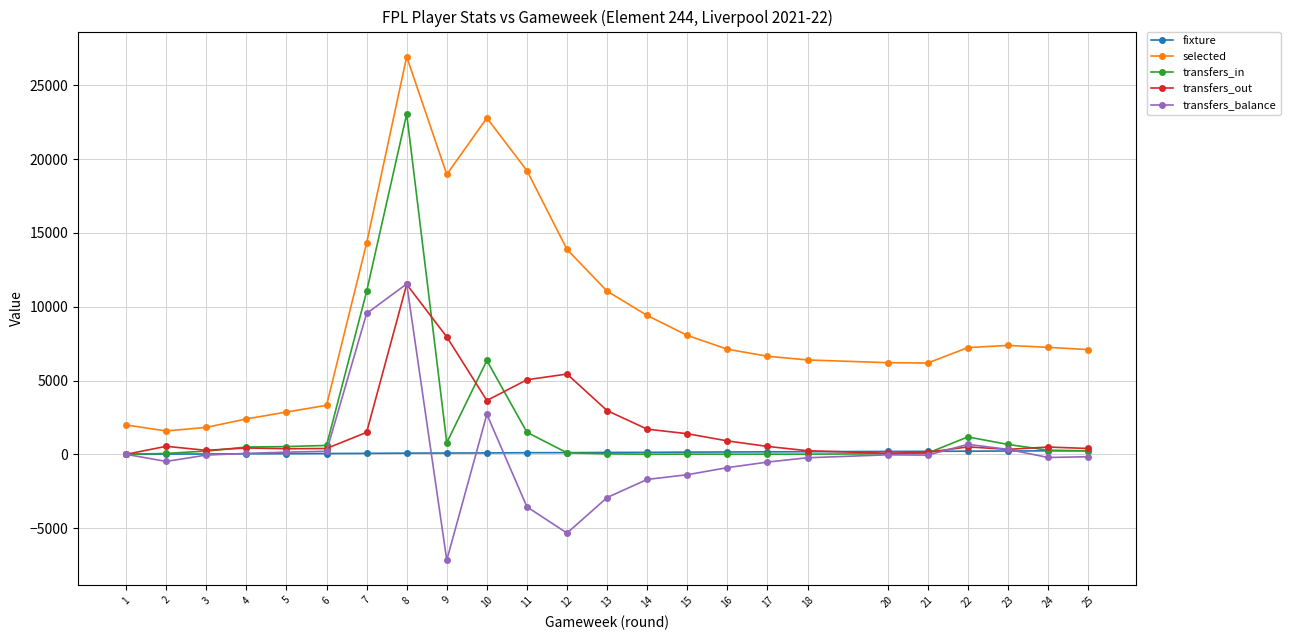

What is the difference between the maximum and minimum values in the transfers_out series?

11516